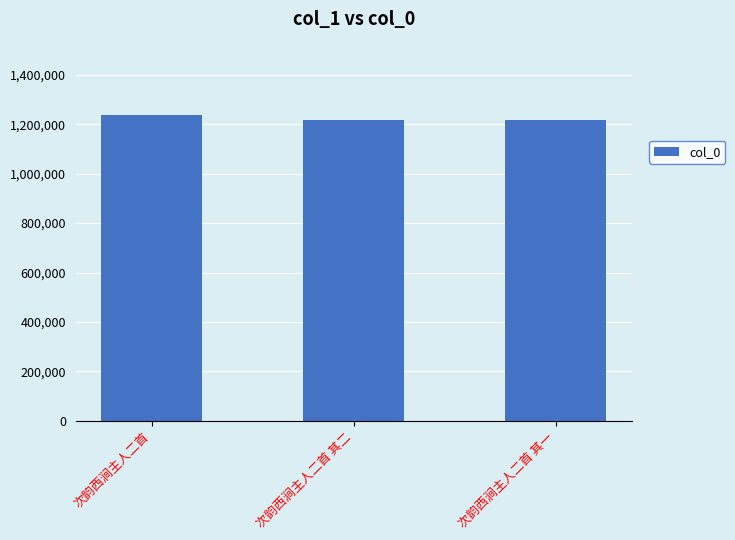

What is the label of the 1st bar from the right?

次韵西涧主人二首 其一